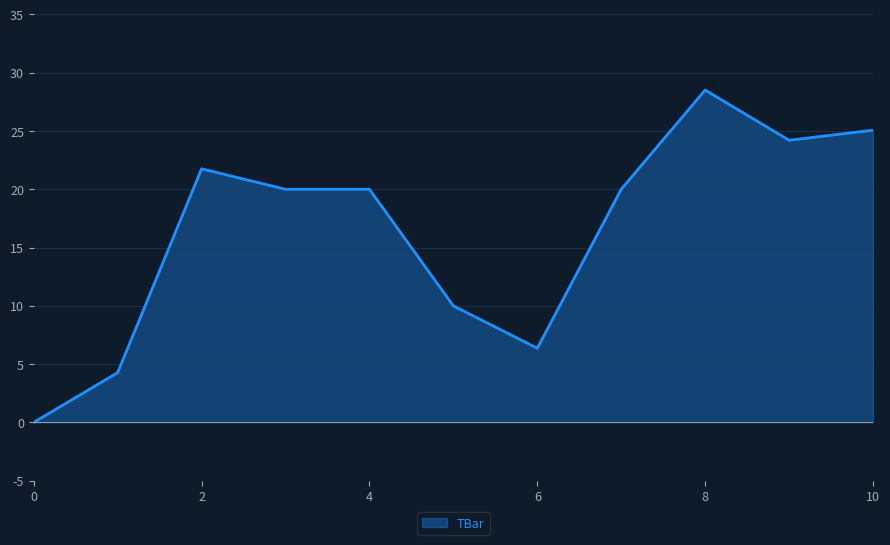

How many values are above zero?

10